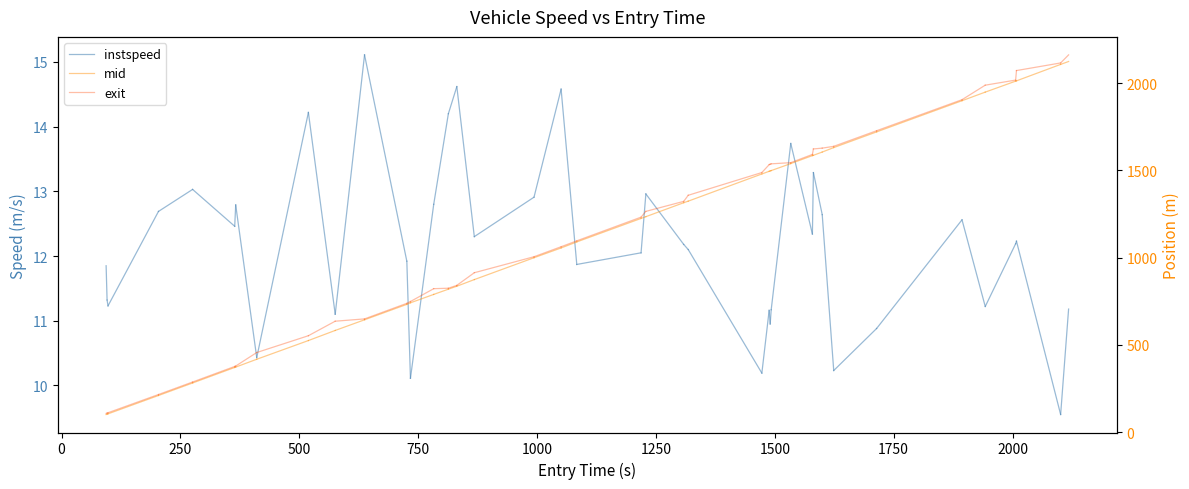

Does the chart have visible grid lines?

No